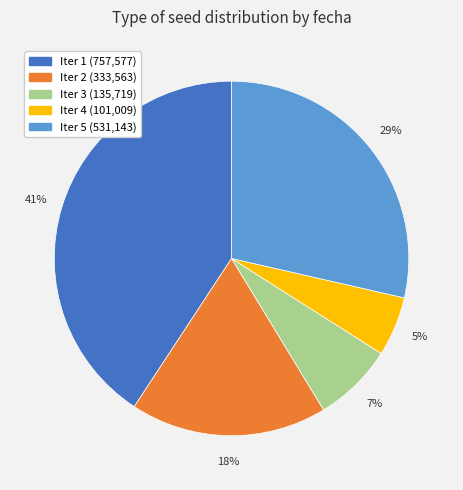

To the nearest percent, what percentage of the pie is Iter 4 (101,009)?

5%